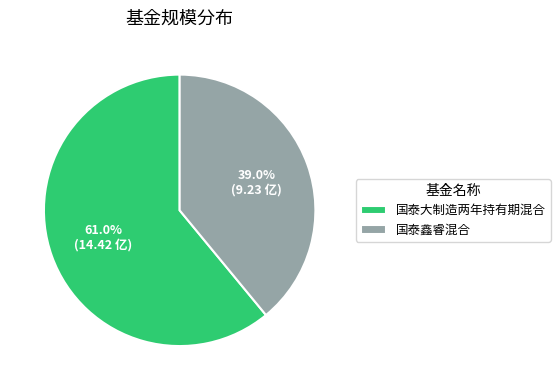

What percentage is NOT represented by 国泰鑫睿混合?

61.0%